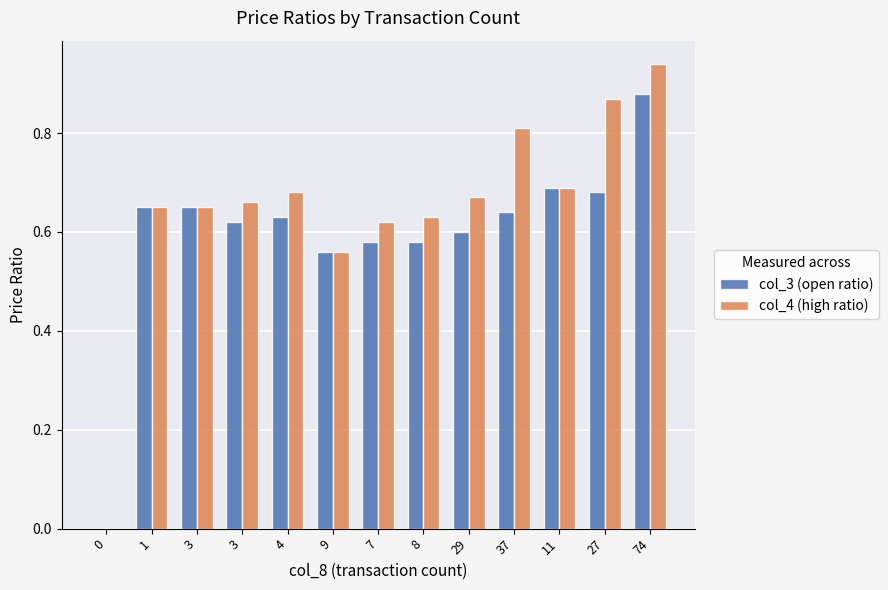

True or false: col_4 (high ratio) has a value of 0.3 at 3.

False